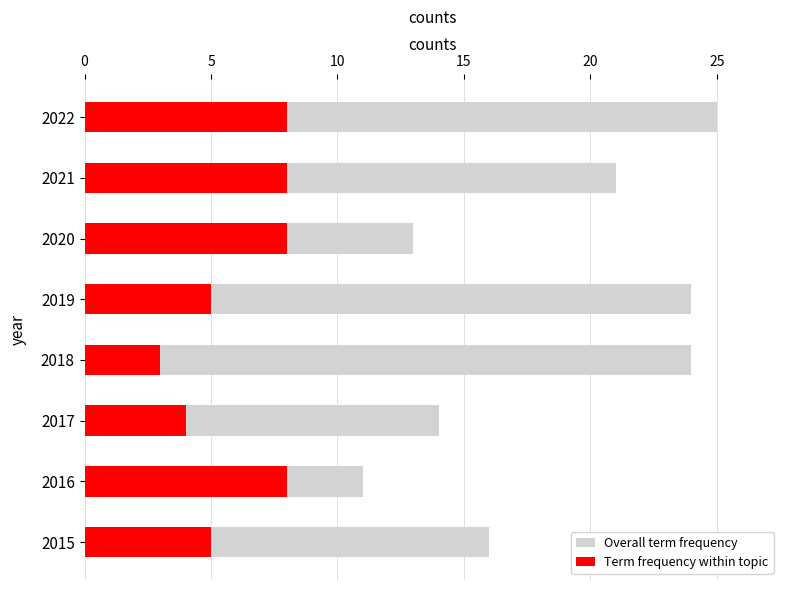

What is the sum of the Term frequency within topic values at 2018 and 2022?

11